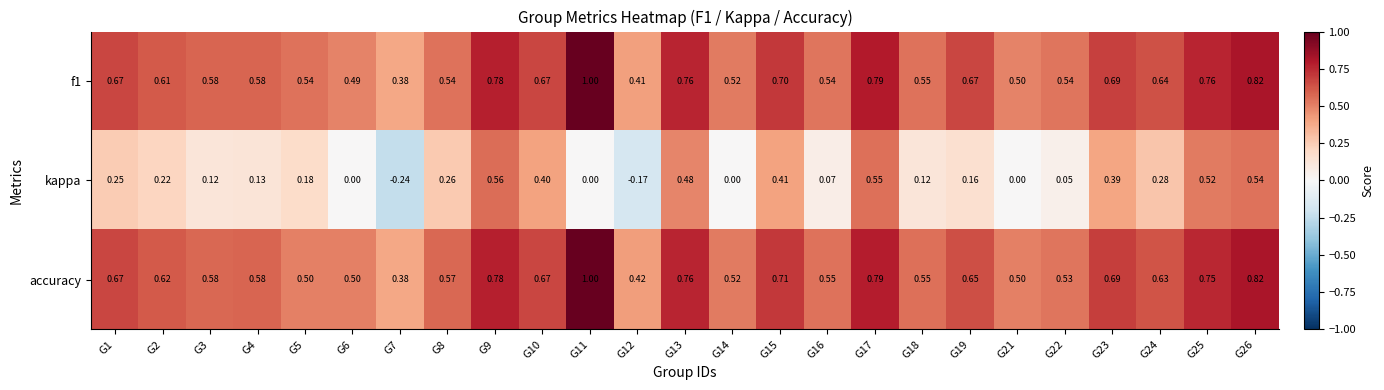

Which series has the widest spread of values?

kappa